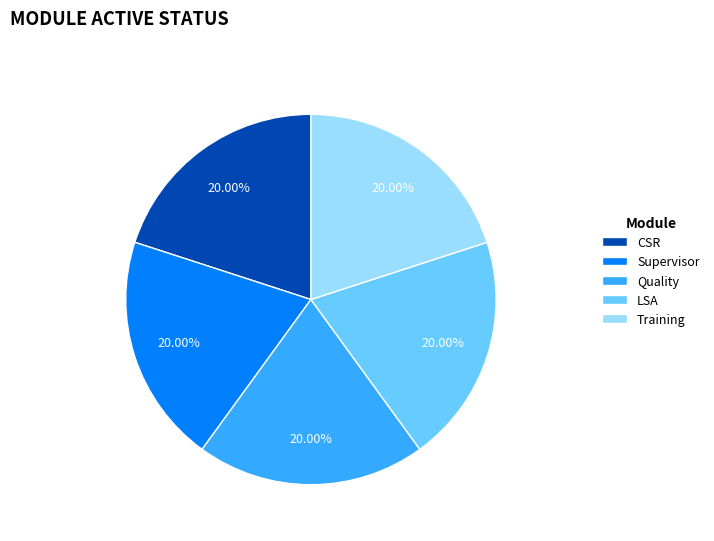

Approximately how many times larger is the value at Quality compared to Supervisor?

1.0